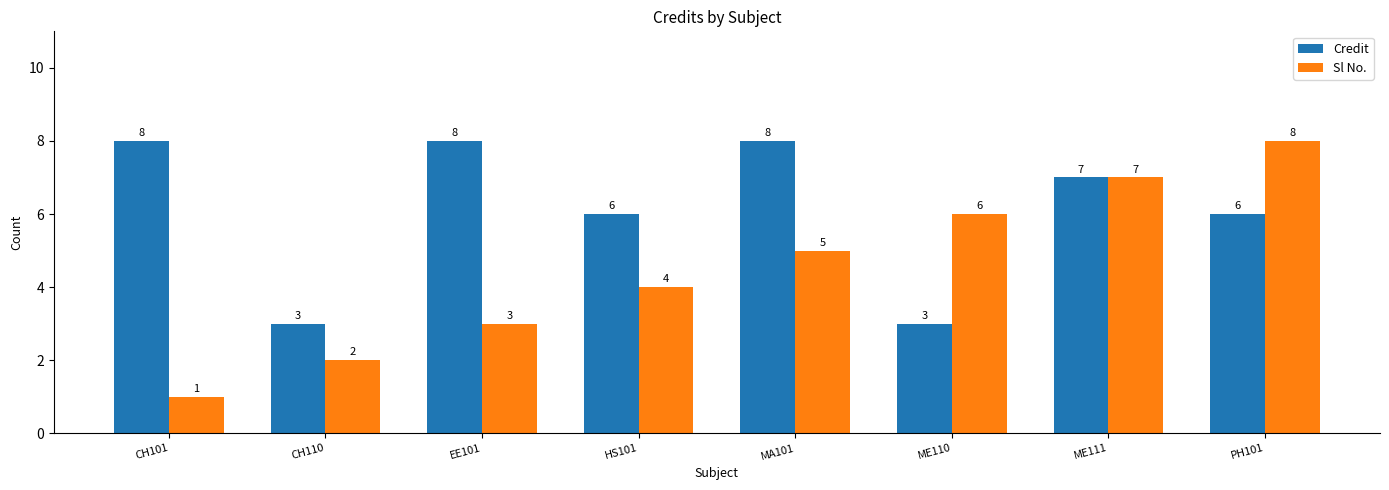

What is the approximate value of Sl No. at ME110?

6